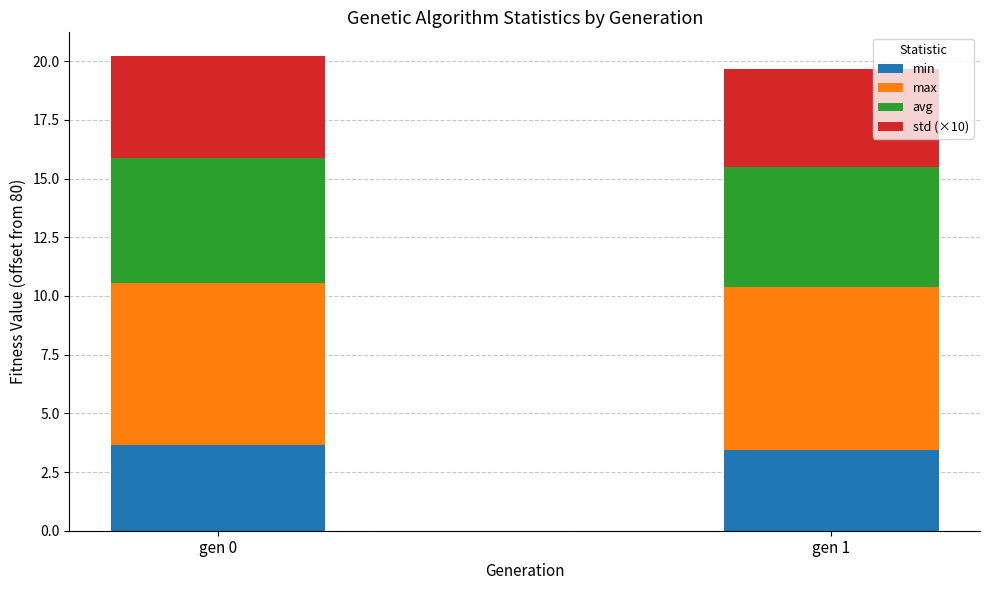

Does the chart contain stacked bars?

Yes